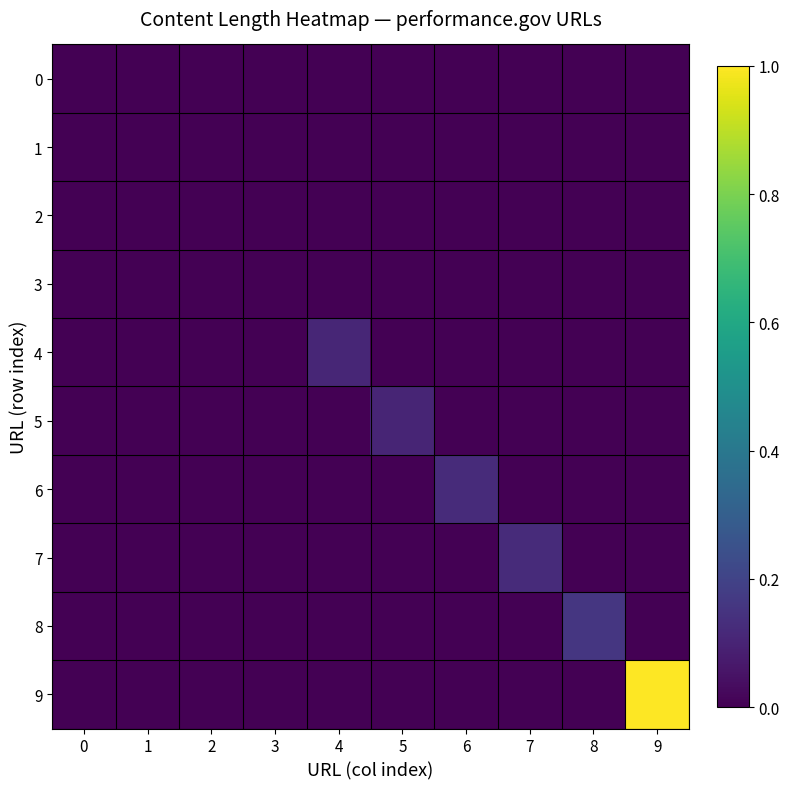

Between 1 and 6, which series saw the biggest shift?

6